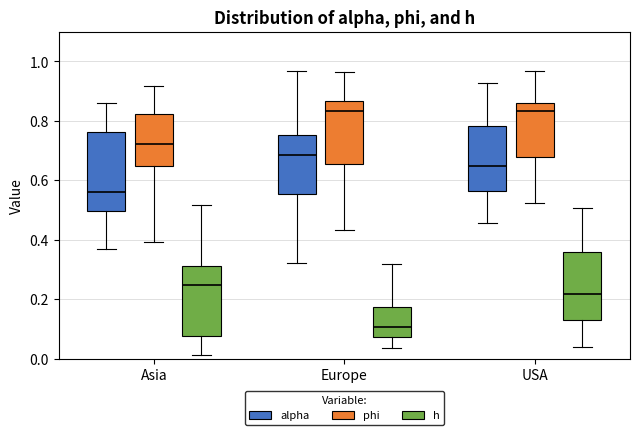

Where is the lower edge of the box for Europe (phi) on the y-axis? The values are not printed on the chart, so give them approximately, as read against the axis.

0.66